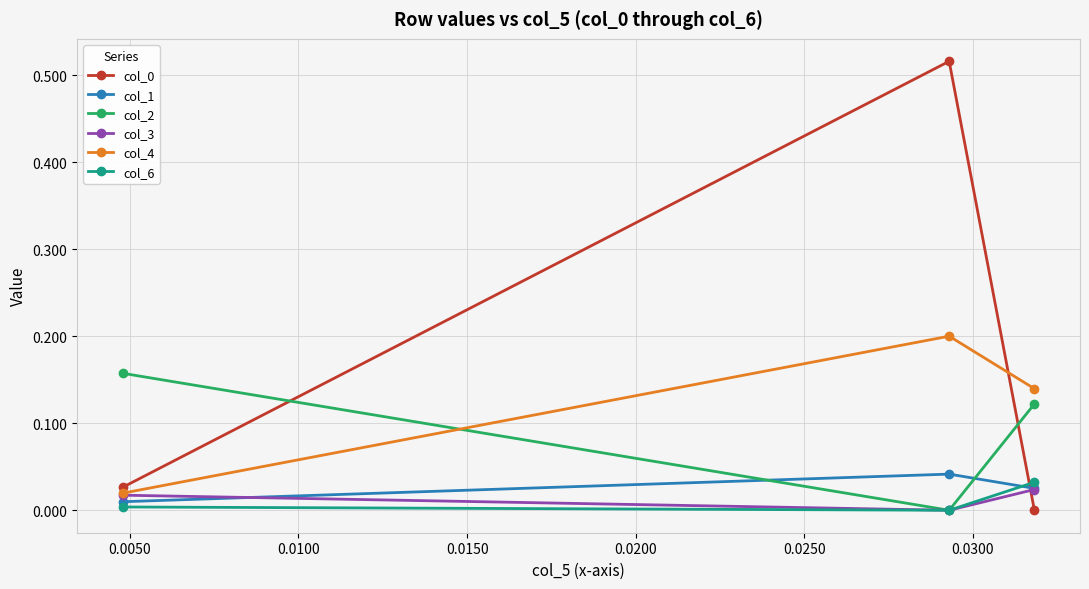

Is this an area chart (filled region under the line)?

No